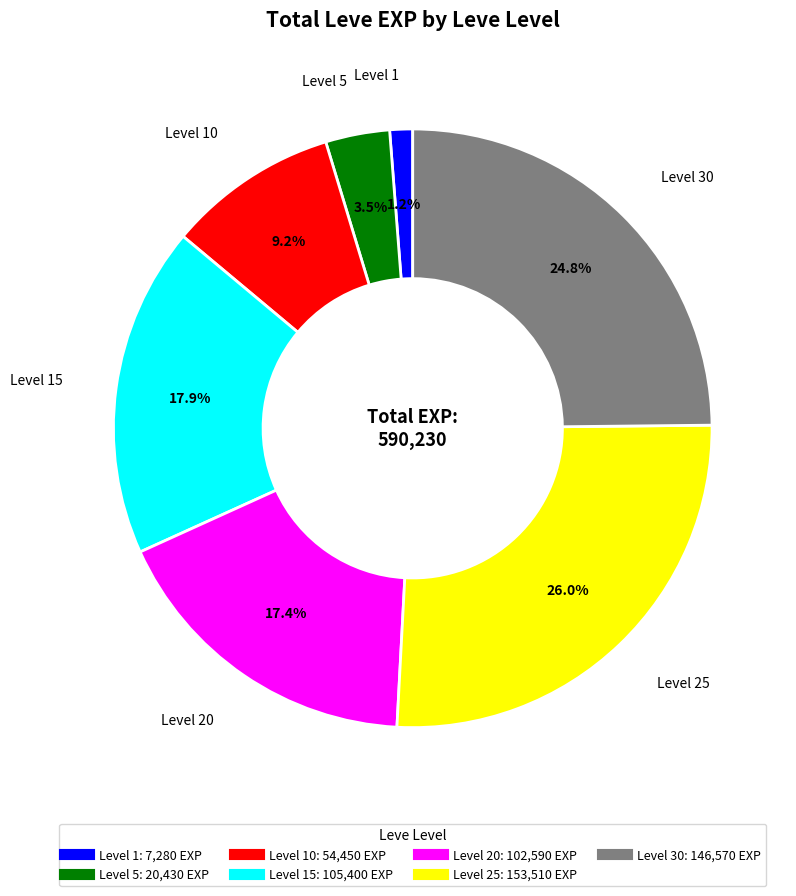

Does any single category account for the majority?

No